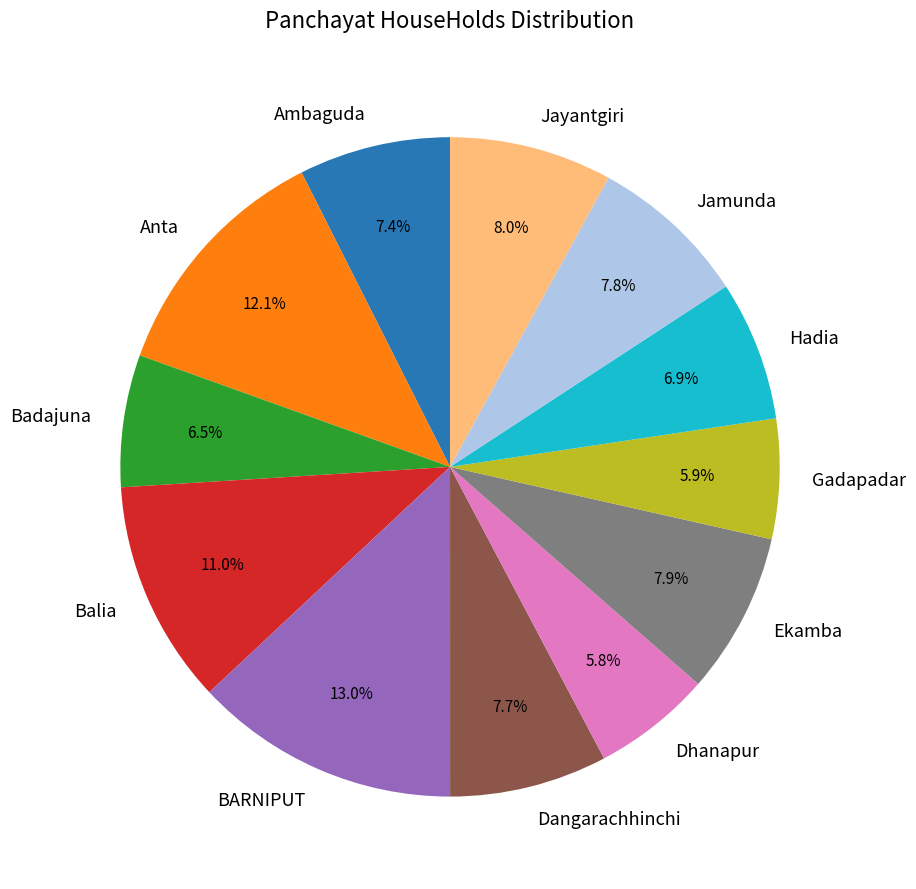

What percentage is NOT represented by BARNIPUT?

87.0%